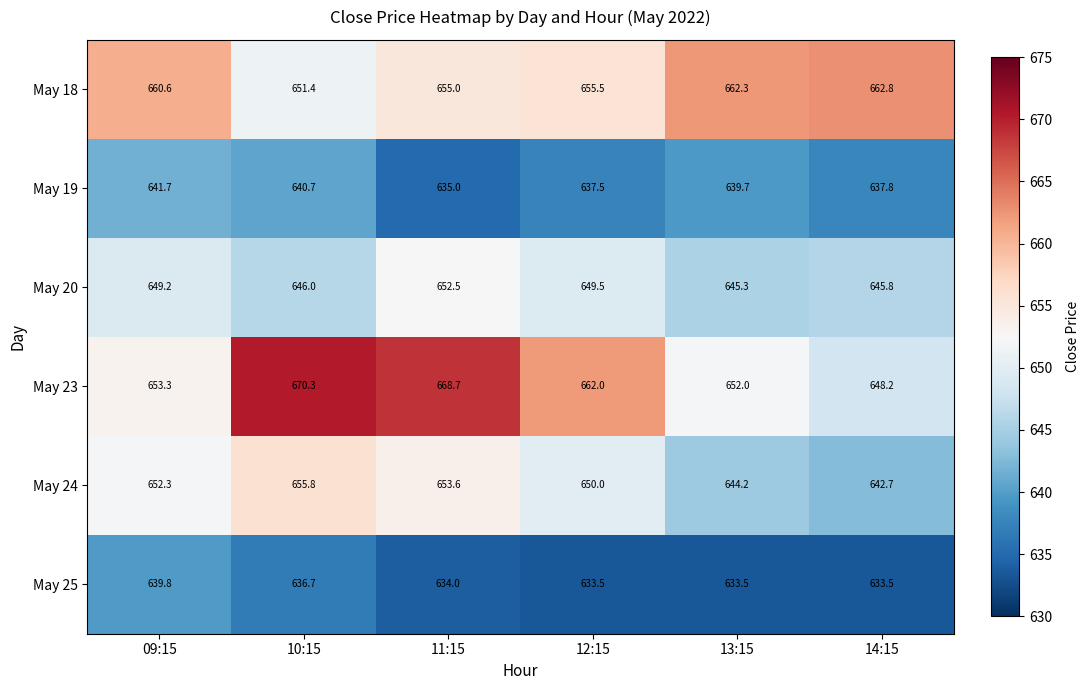

What is the minimum value for May 20?

645.3